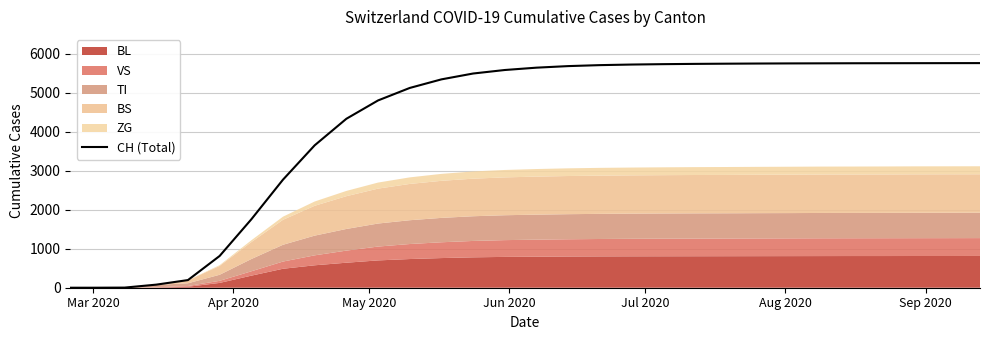

What is the average value?

4197